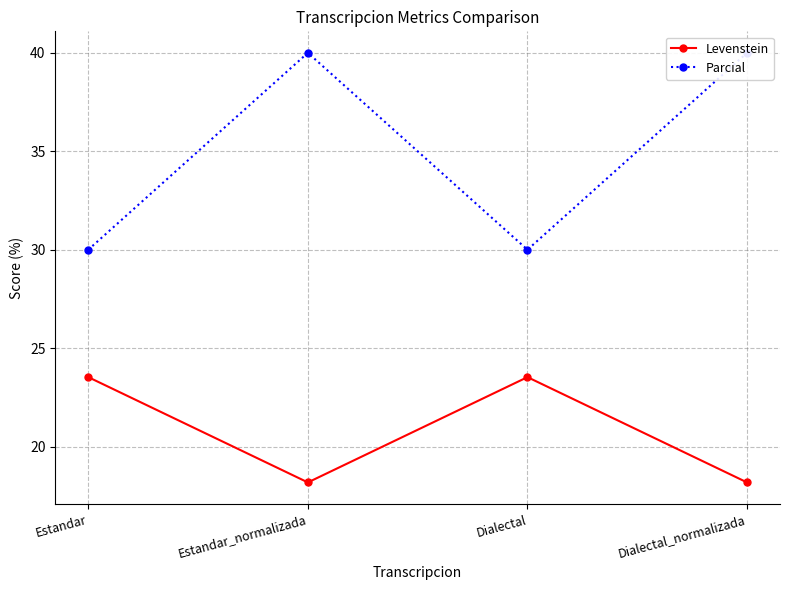

How many lines are shown in the chart?

2